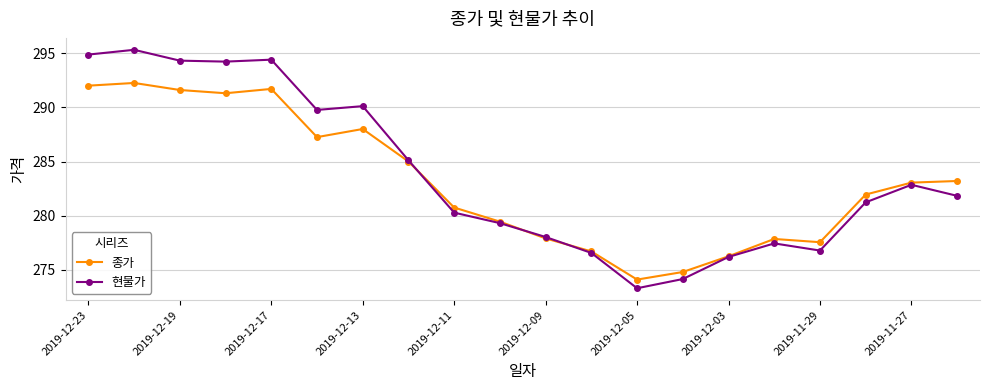

What is the lowest value of the 종가 series?

274.1